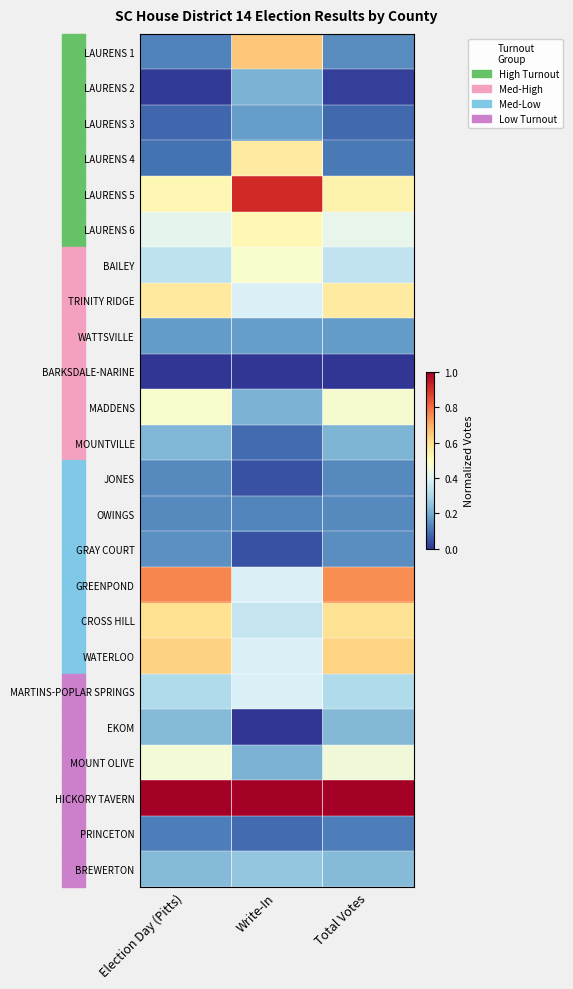

Count the number of categories in the chart.

3